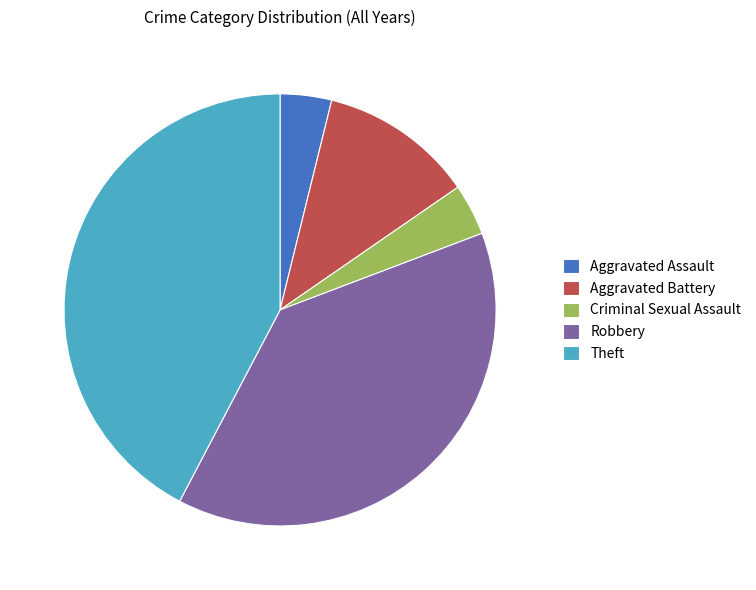

Is it true that Robbery is 25% of the pie?

False